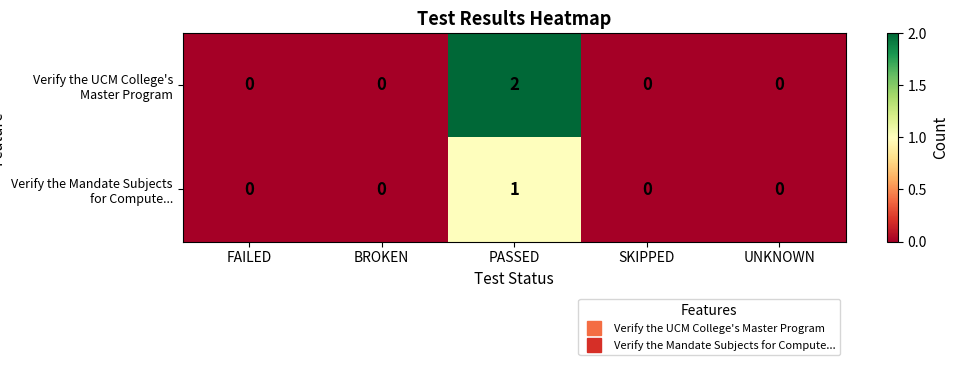

At which category is the sum across all series the highest?

PASSED